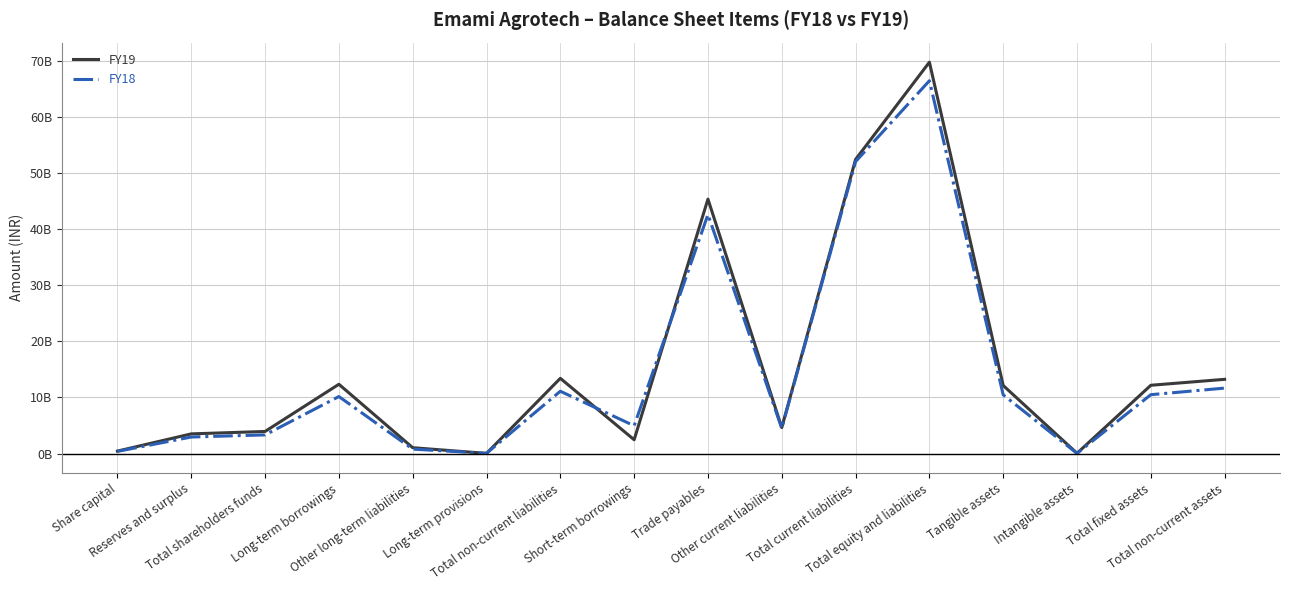

Reading left to right, what are all the values shown in this chart?

FY19: Share capital=432480000	Reserves and surplus=3504900000	Total shareholders funds=3937380000	Long-term borrowings=12360143000	Other long-term liabilities=1038231000	Long-term provisions=21718000	Total non-current liabilities=13420092000	Short-term borrowings=2454981000	Trade payables=45412737000	Other current liabilities=4632107000	Total current liabilities=52499825000	Total equity and liabilities=69857297000	Tangible assets=12140087000	Intangible assets=41428000	Total fixed assets=12181515000	Total non-current assets=13242399000
FY18: Share capital=380000000	Reserves and surplus=2943178000	Total shareholders funds=3323178000	Long-term borrowings=10167716000	Other long-term liabilities=781520000	Long-term provisions=34353000	Total non-current liabilities=11116349000	Short-term borrowings=4949274000	Trade payables=42656376000	Other current liabilities=4498611000	Total current liabilities=52104261000	Total equity and liabilities=66543788000	Tangible assets=10472291000	Intangible assets=27110000	Total fixed assets=10499401000	Total non-current assets=11676339000